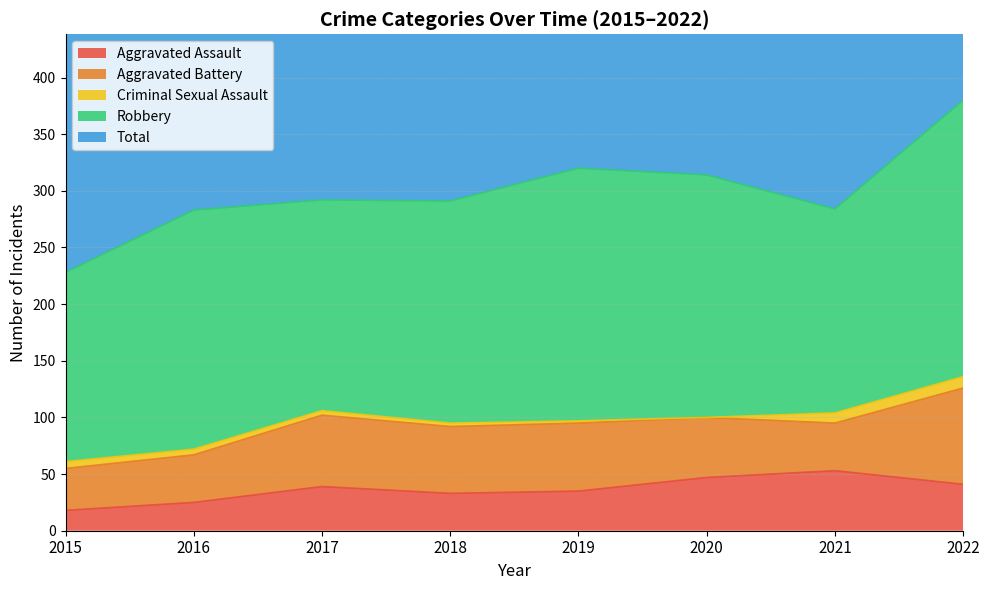

How many Criminal Sexual Assault values are between 3 and 9?

5